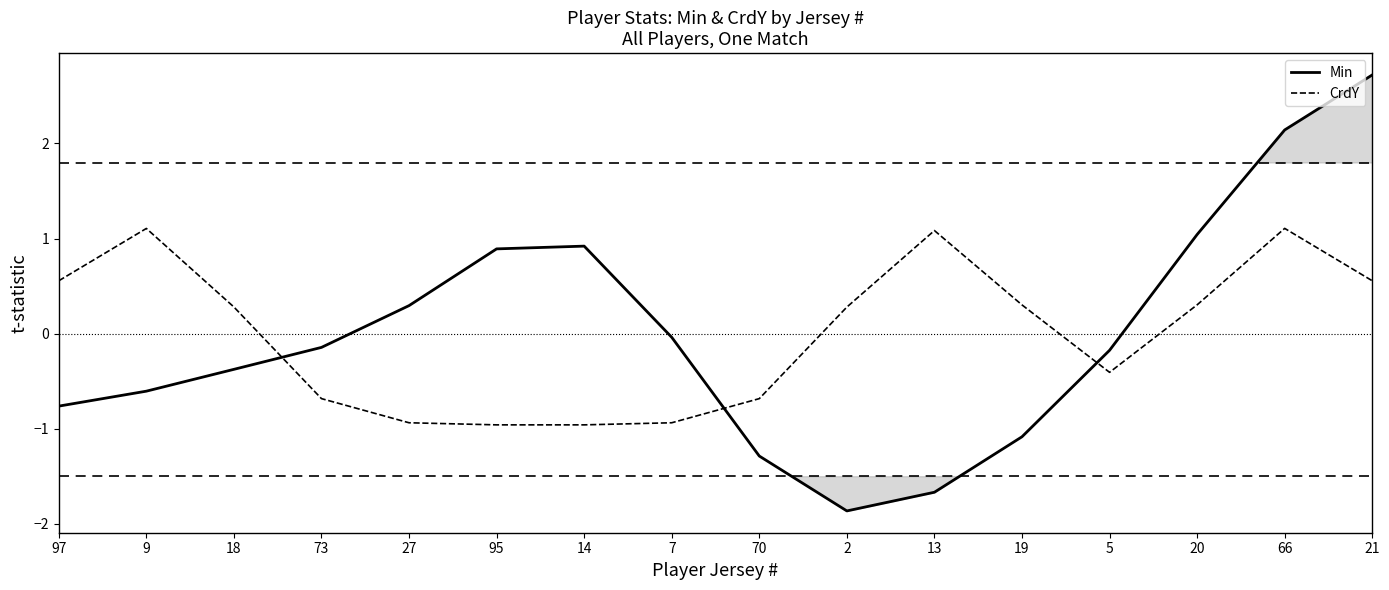

What is the total value across all series at 27?

-0.6